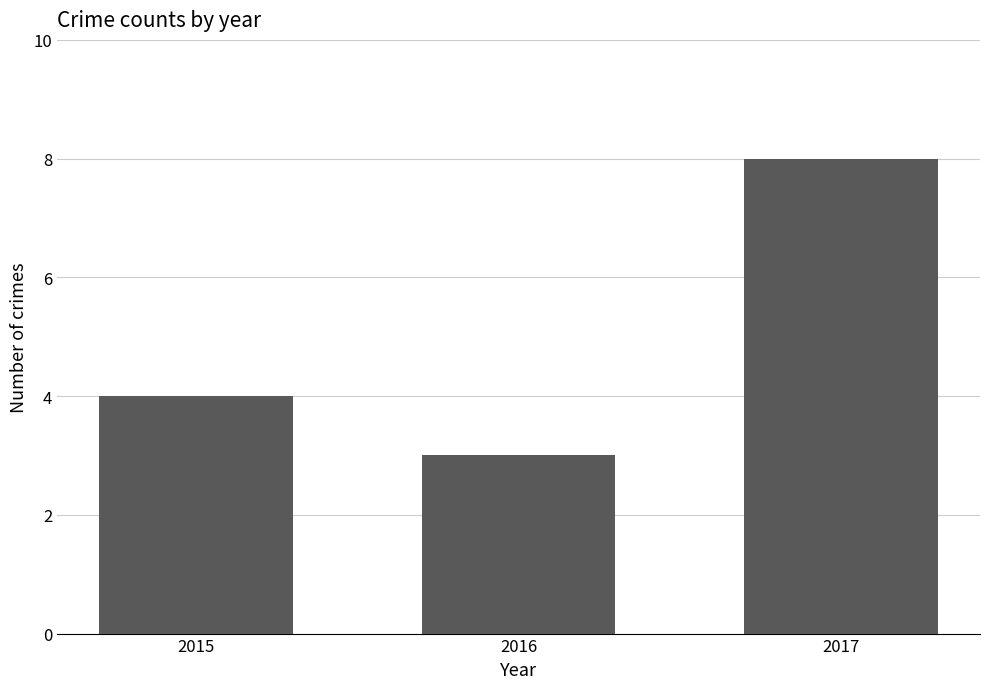

What is the smallest value displayed?

3